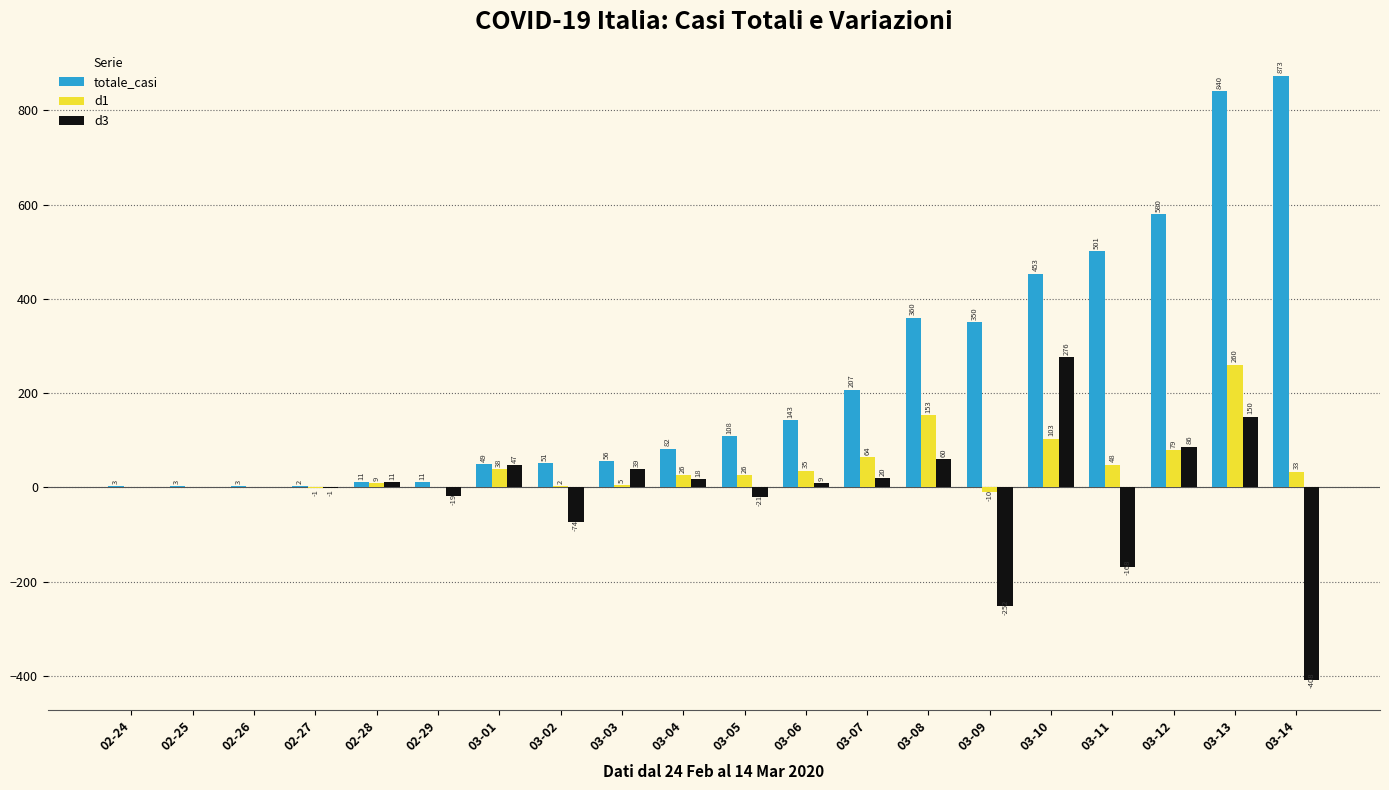

What are all the series names shown in the legend?

totale_casi, d1, d3